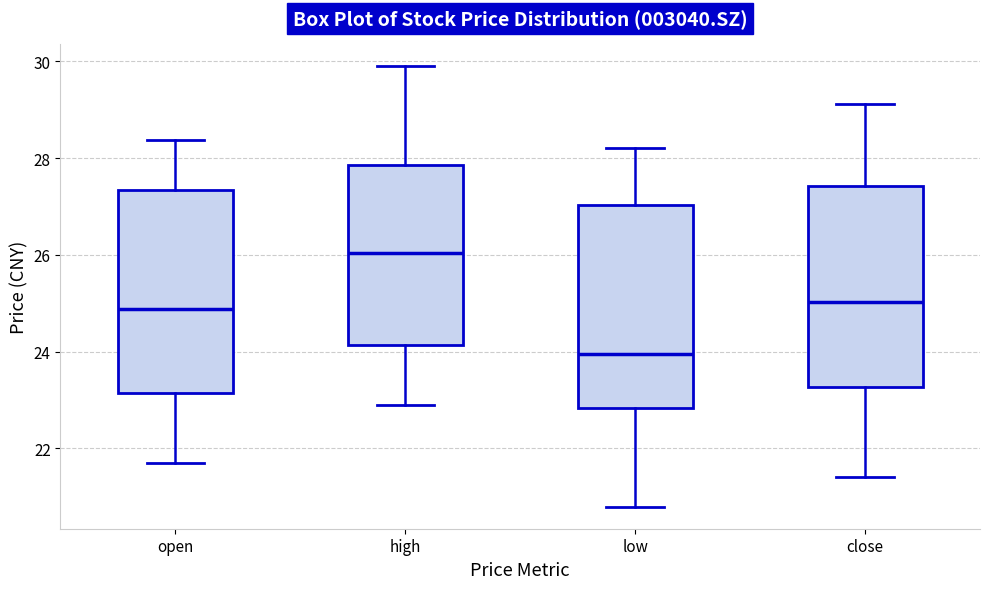

Reading left to right, transcribe this box plot: for each box, give where its median line is, the range the box spans, and where its two whiskers end, as read against the y-axis. The values are not printed on the chart, so give them approximately, as read against the axis.

open: median 24.8, box 23.2 to 27.4, whiskers 21.8 to 28.4
high: median 26.0, box 24.2 to 27.8, whiskers 23.0 to 30.0
low: median 24.0, box 22.8 to 27.0, whiskers 20.8 to 28.2
close: median 25.0, box 23.2 to 27.4, whiskers 21.4 to 29.2